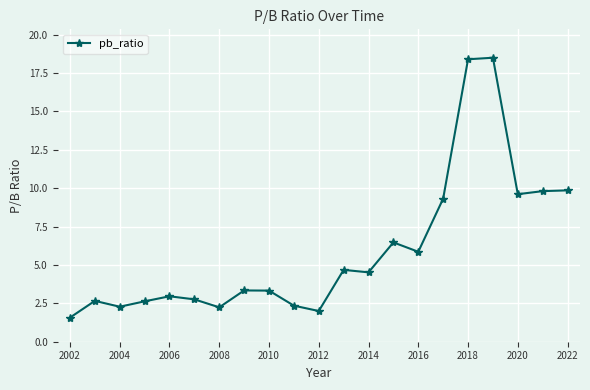

What is the value of the 18th point from the left?

18.5